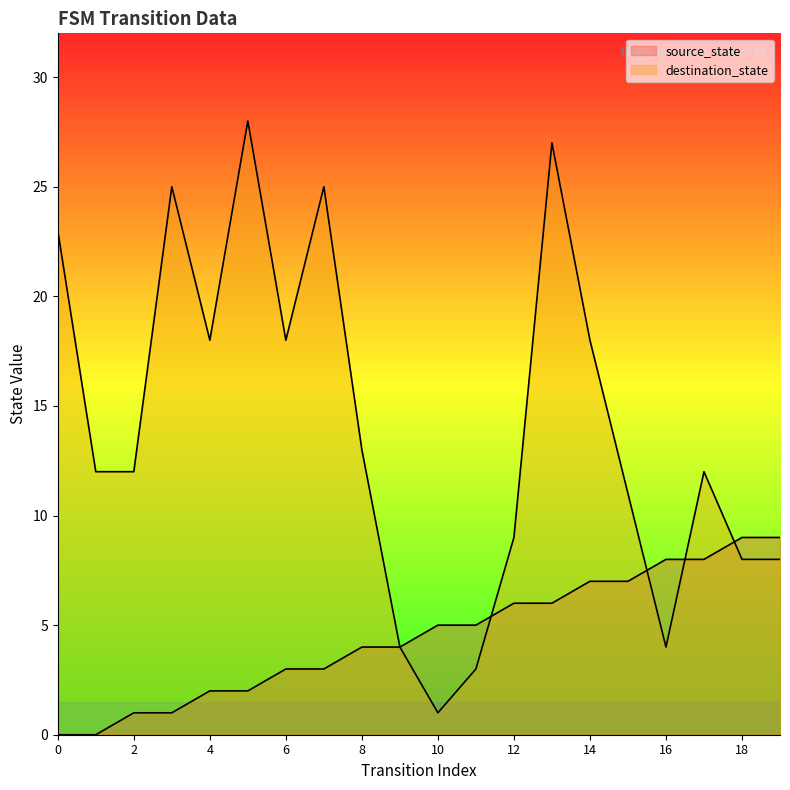

How many data points in source_state are above 5?

8